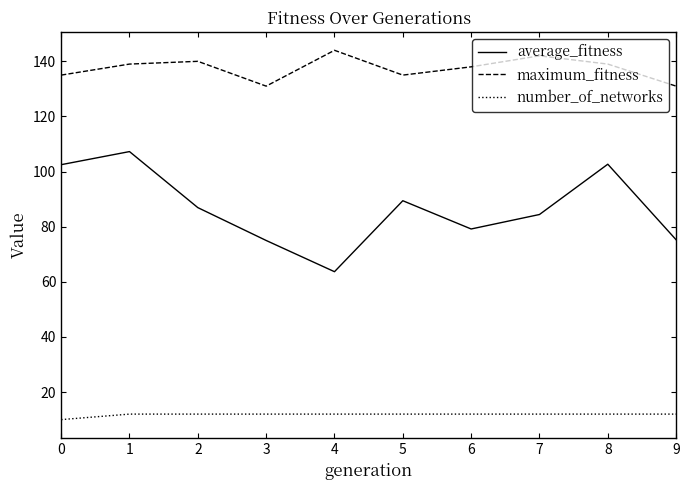

What is the difference between the average_fitness values at 4 and 1?

43.6